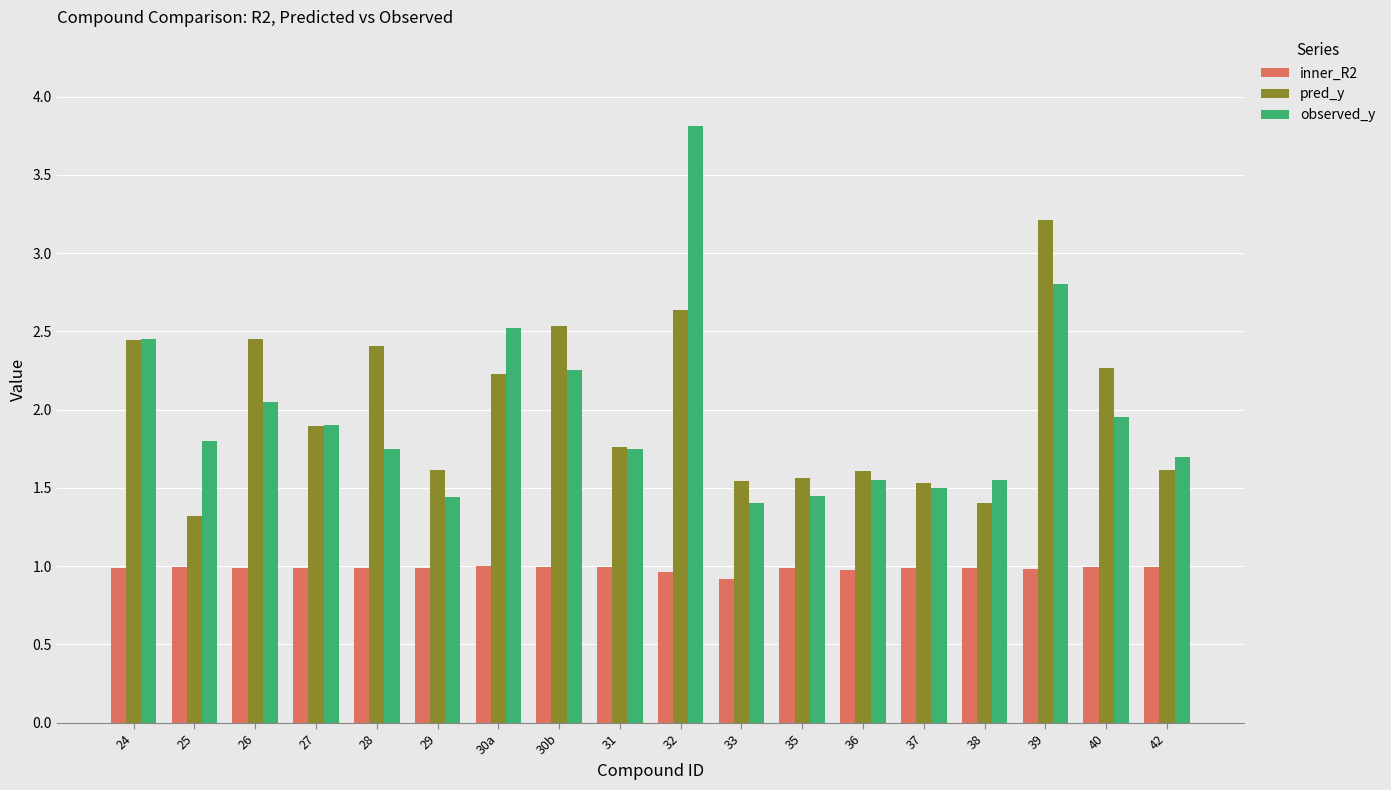

What is the total value across all series at 30b?

5.8